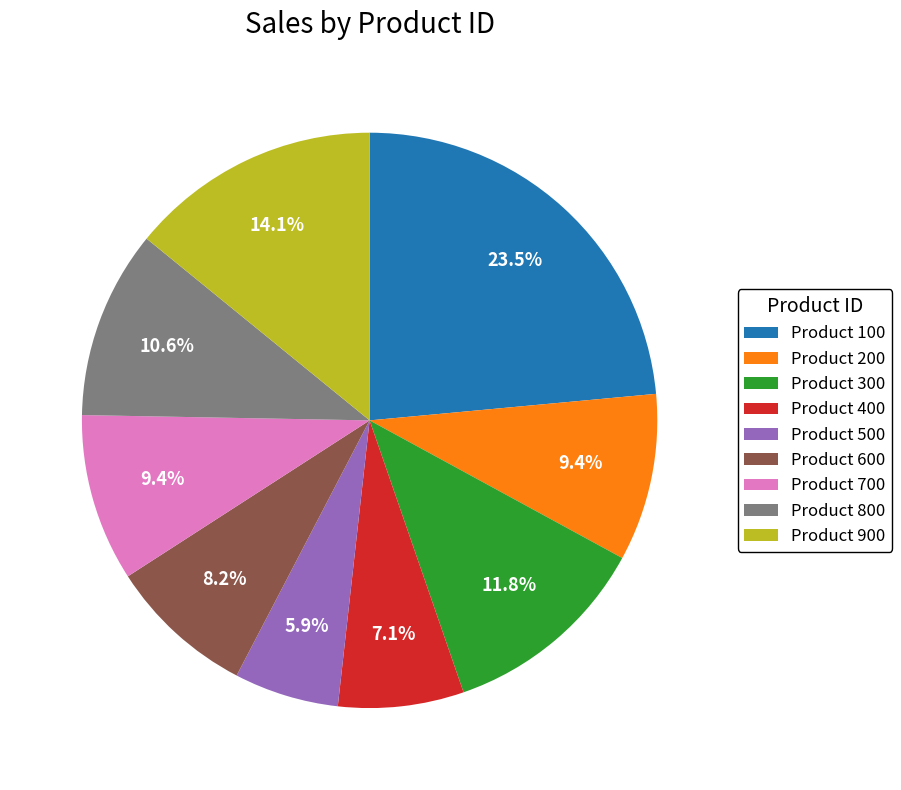

Does Product 100 represent more than half of the total?

No